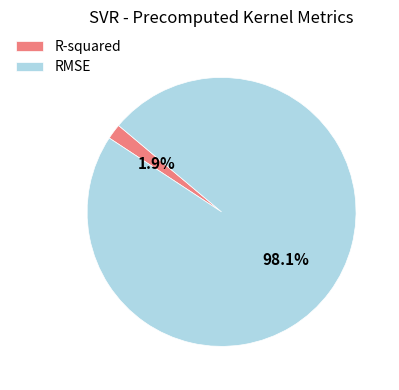

Rank the categories by value from lowest to highest.

R-squared, RMSE